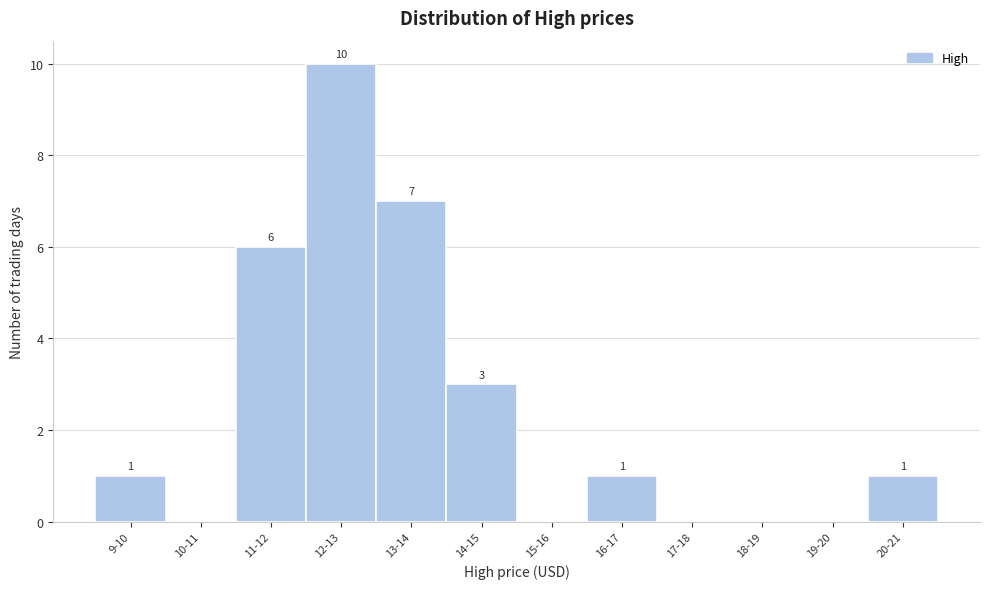

Reading left to right, list all the values displayed in this chart.

9-10=1	10-11=0	11-12=6	12-13=10	13-14=7	14-15=3	15-16=0	16-17=1	17-18=0	18-19=0	19-20=0	20-21=1